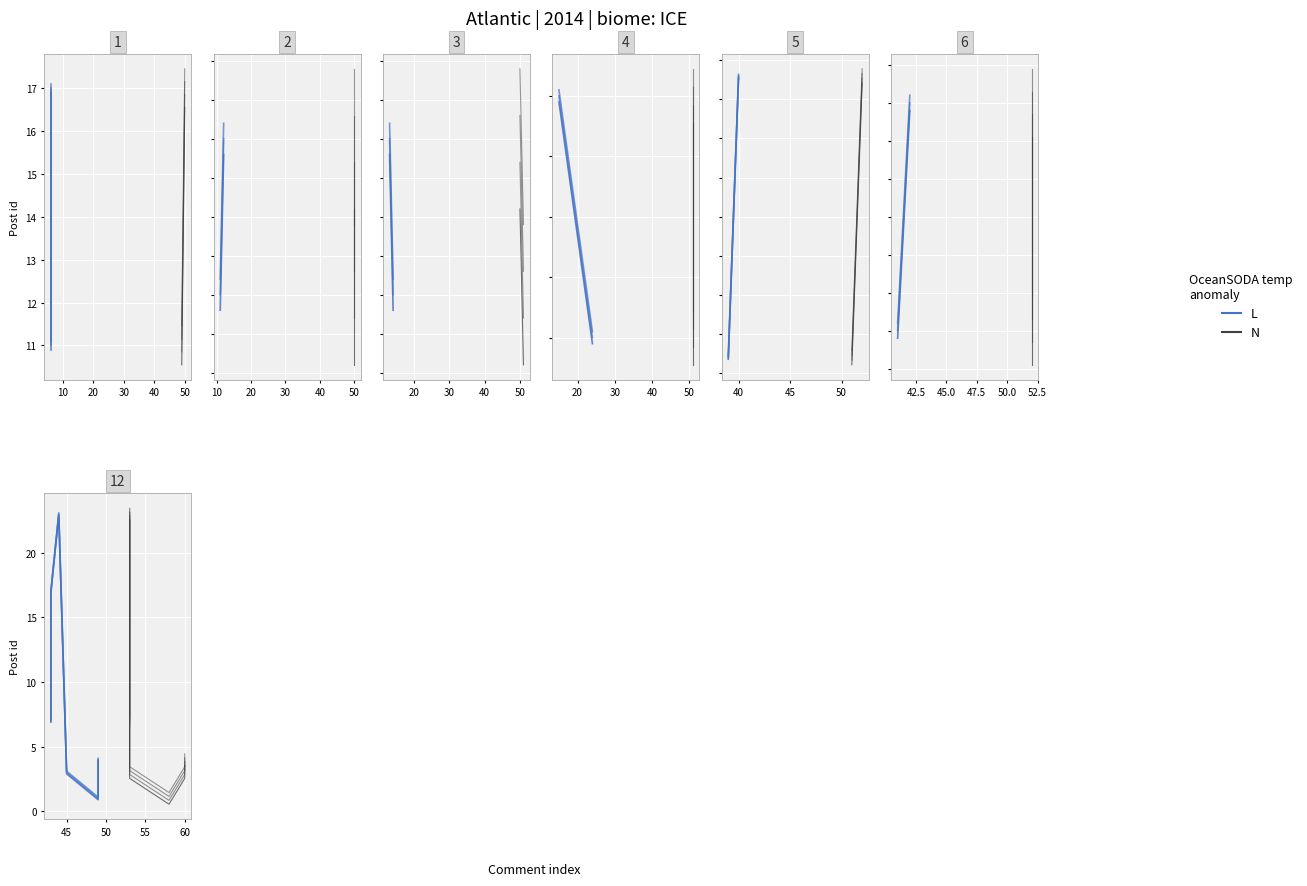

The value of N at 40 is 4.3. True or false?

False